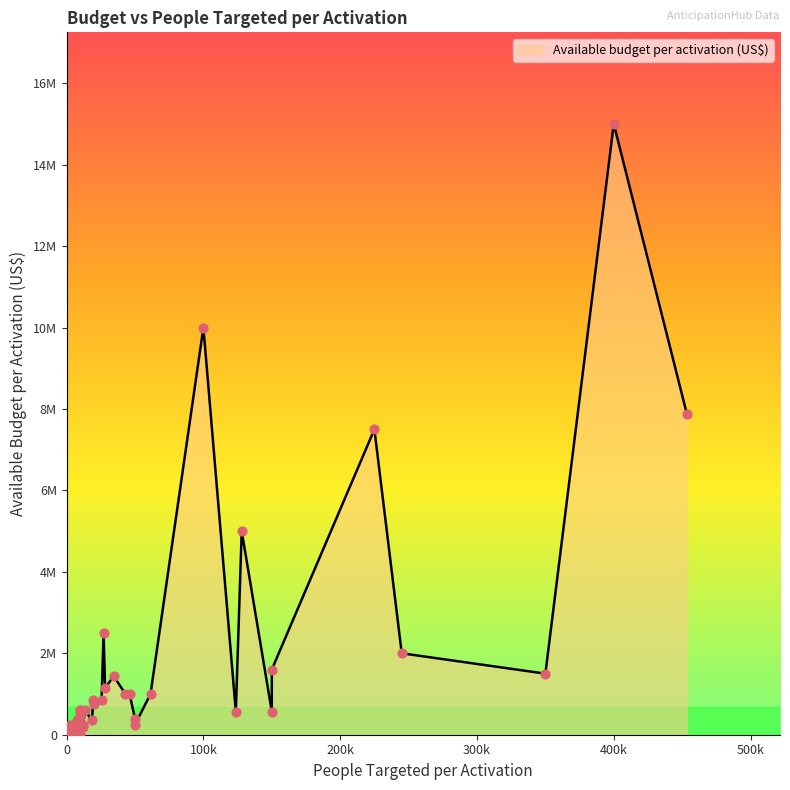

What is the change in value from 128000 to 19565?

-4147788